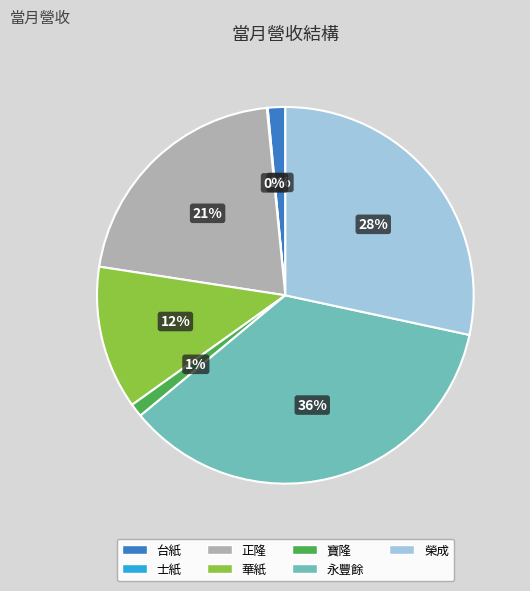

Is the sum of 永豐餘 and 台紙 greater than half?

No